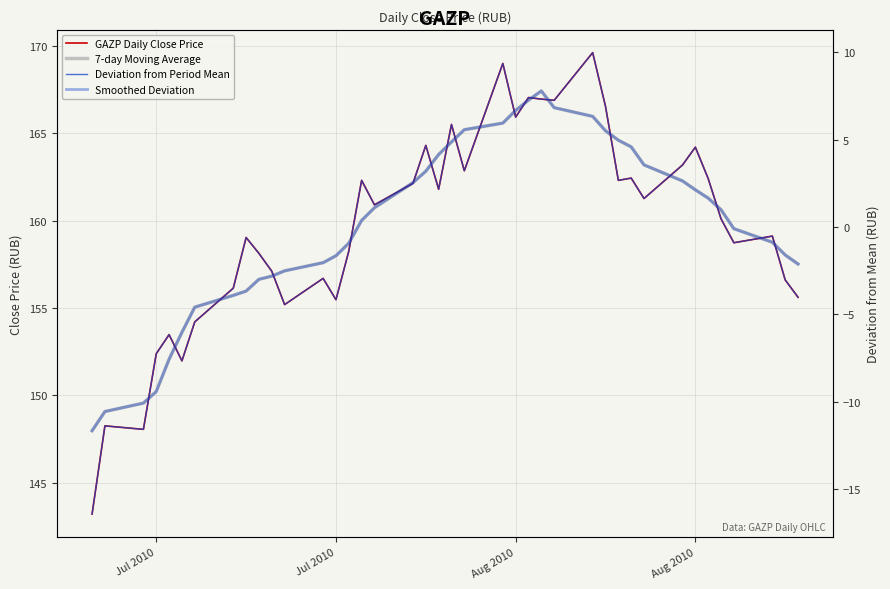

Does the chart have visible grid lines?

Yes